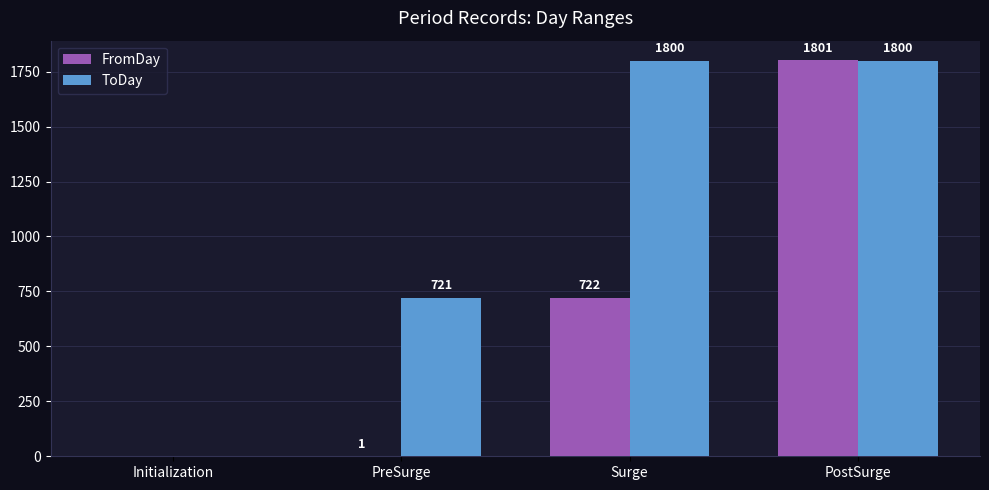

Reading right to left, what are all the values shown in this chart?

FromDay: PostSurge=1801	Surge=722	PreSurge=1	Initialization=0
ToDay: PostSurge=1800	Surge=1800	PreSurge=721	Initialization=0